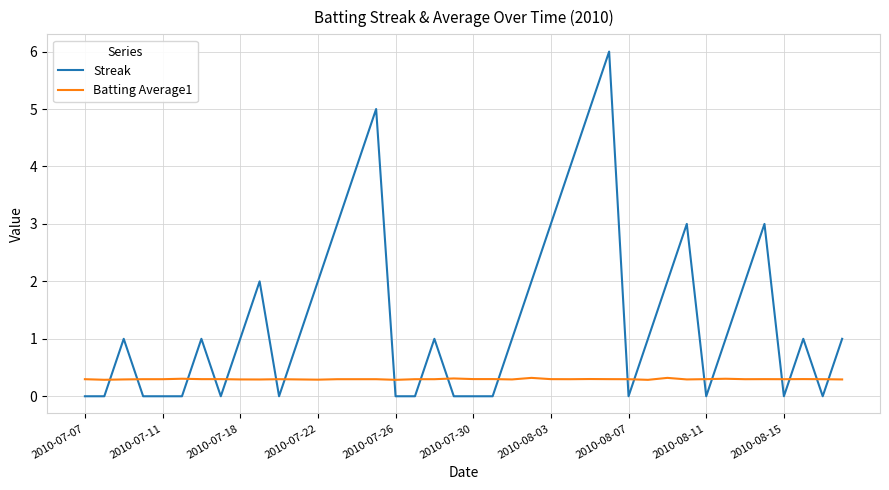

What is the greatest value displayed?

6.0